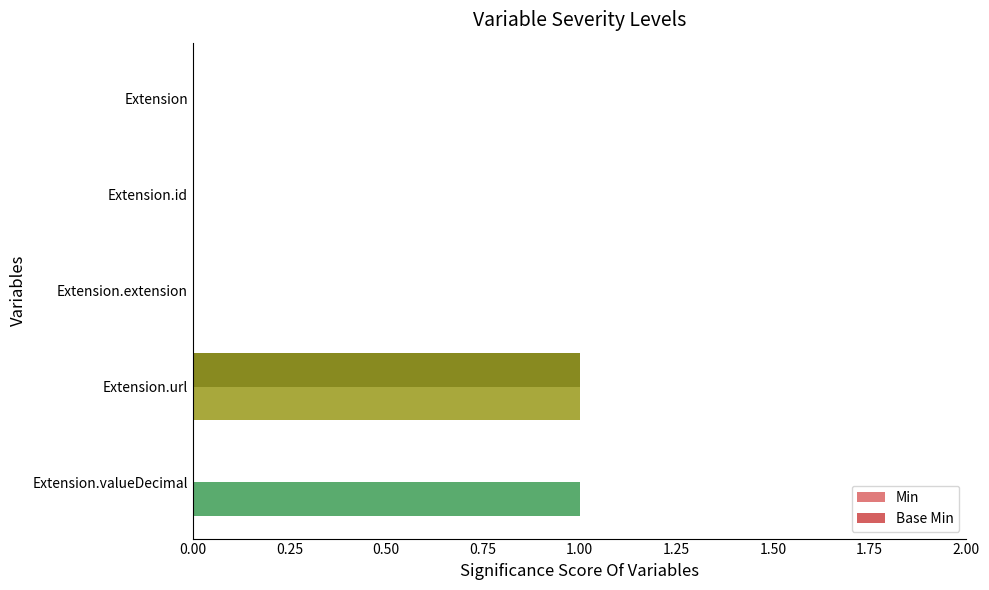

At which category is the sum across all series the highest?

Extension.url